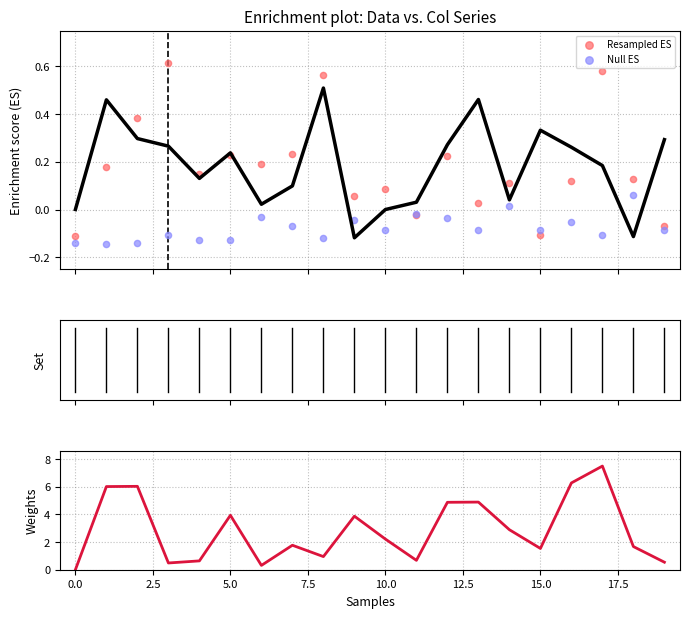

Which series has the largest Y range (max minus min)?

Weights